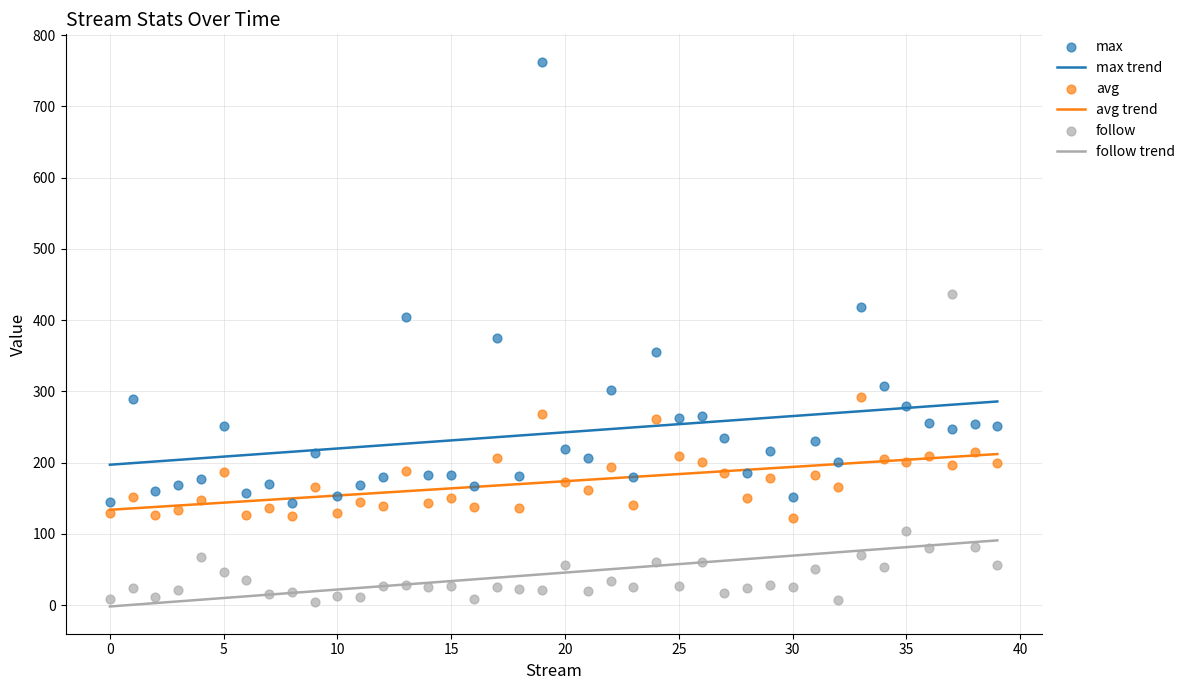

What are all the series names shown in the legend?

max, avg, follow